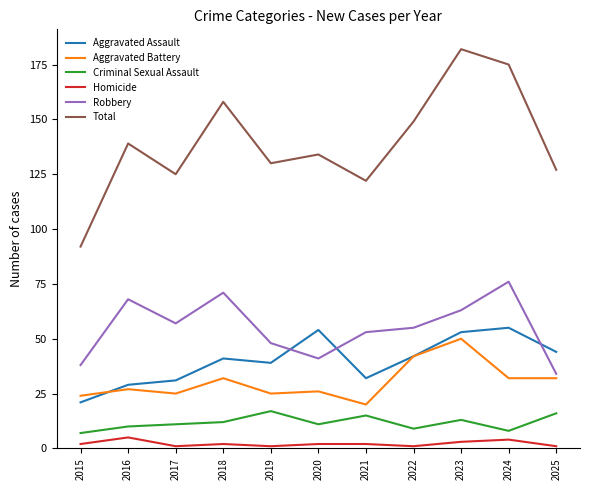

True or false: Total has a value of 45 at 2018.

False